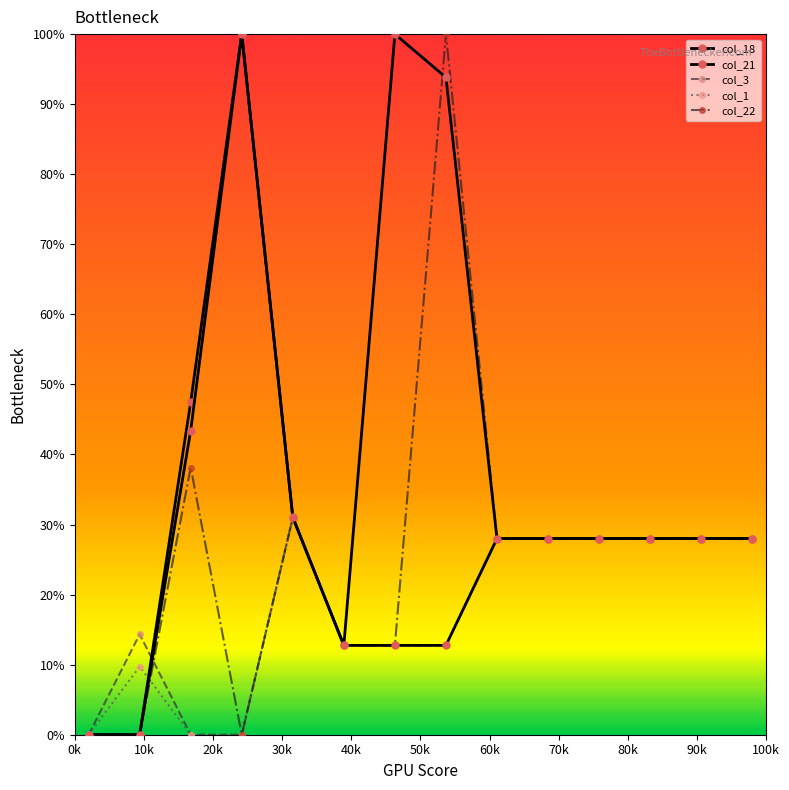

True or false: col_18 and col_22 intersect in this chart.

True